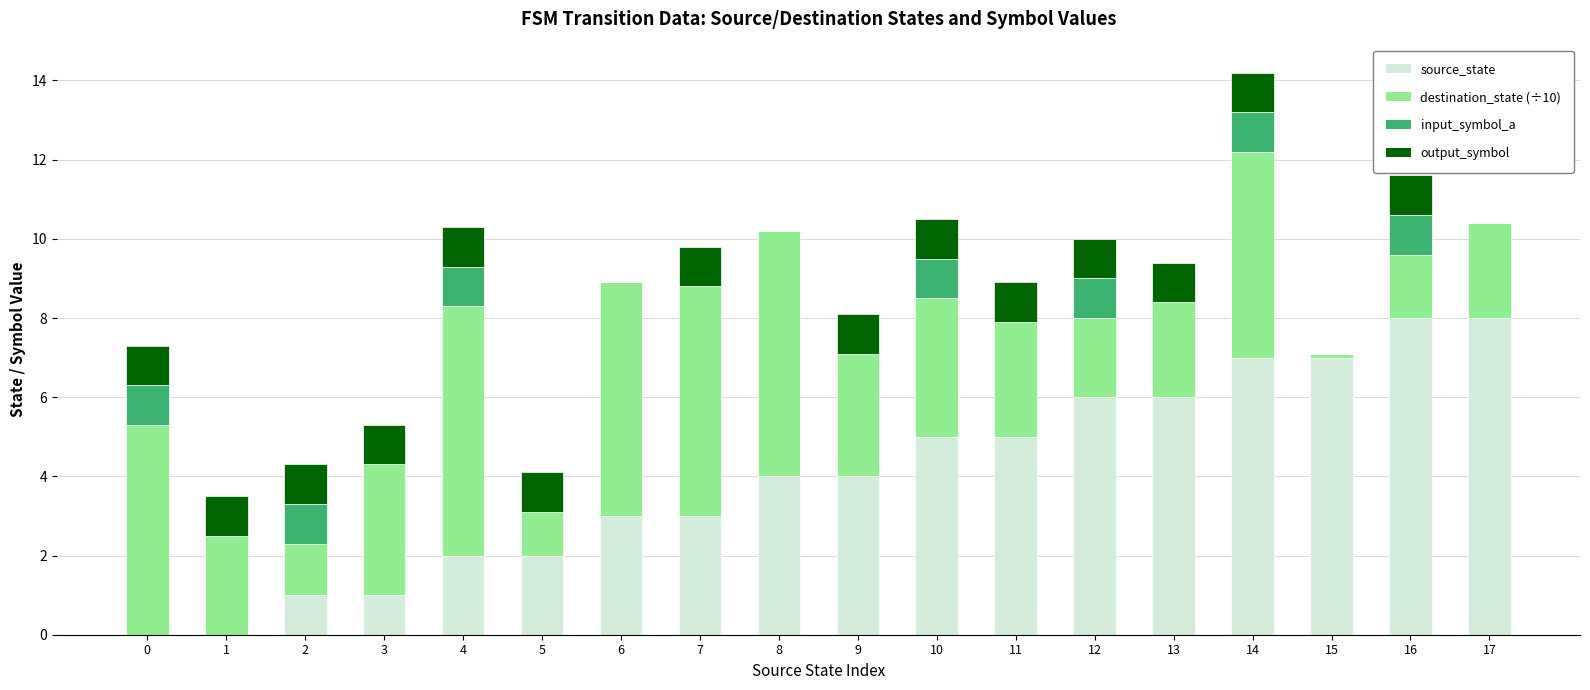

What is the total value across all series at 9?

8.1